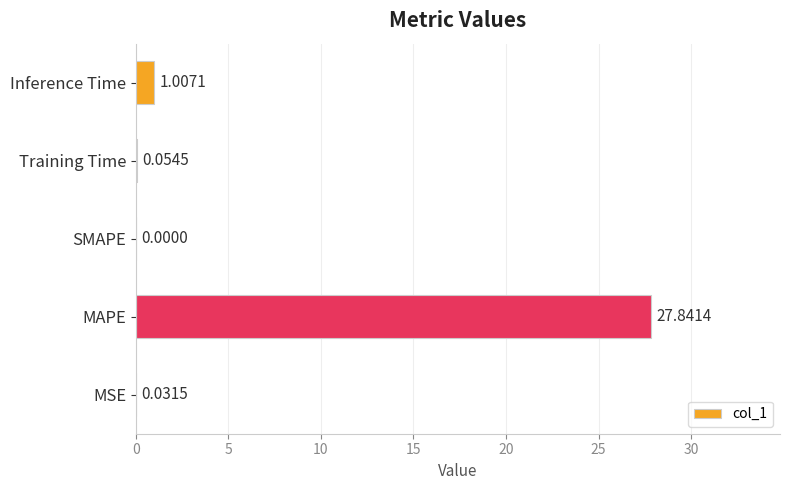

Which category has the highest value across all series?

MAPE